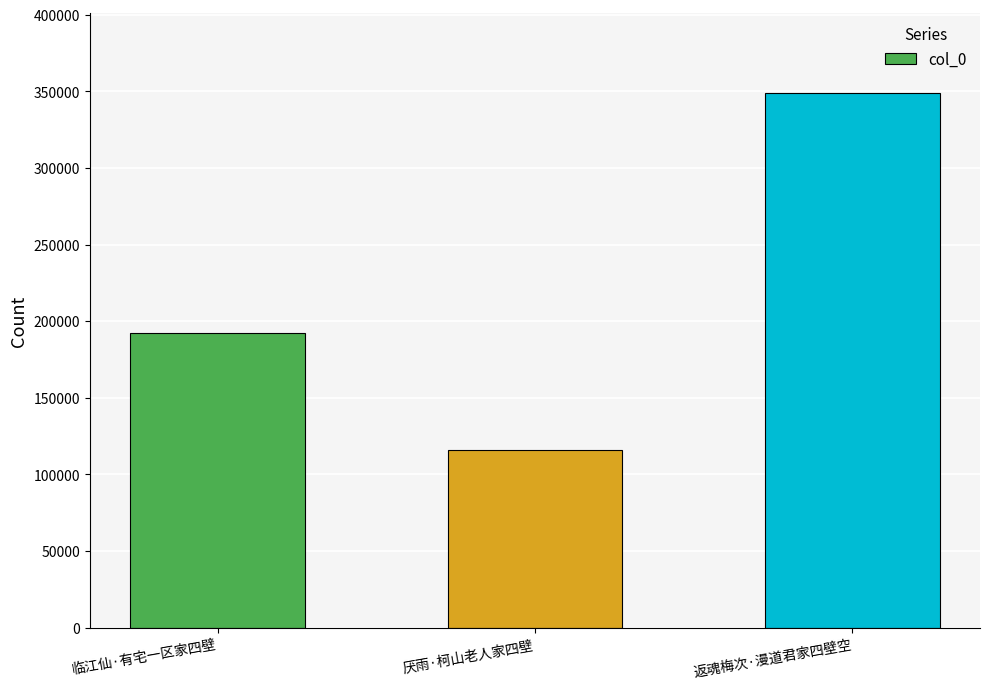

What is the maximum value shown in the chart?

348925